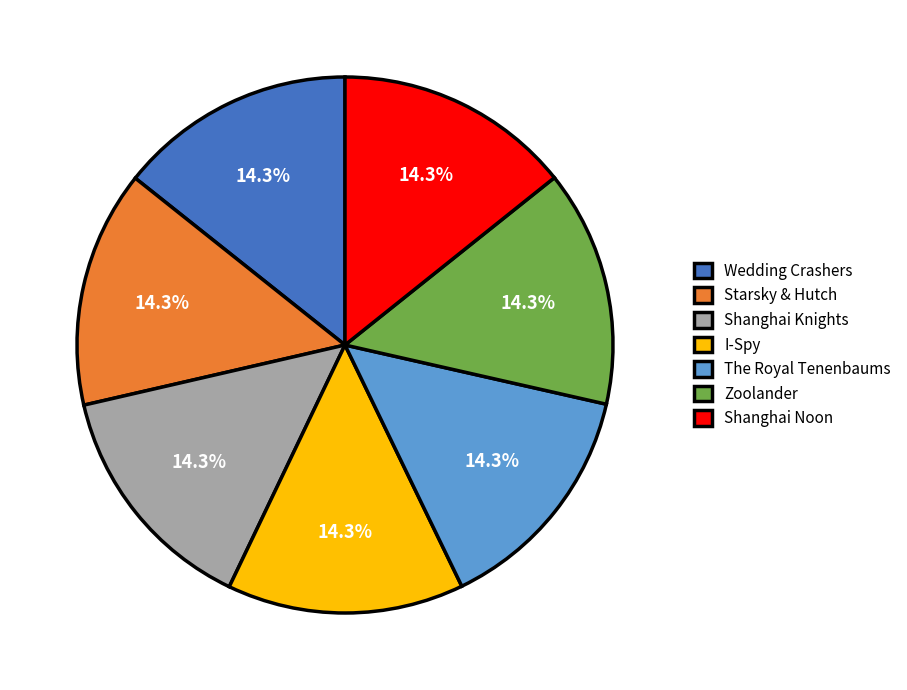

Does The Royal Tenenbaums account for over 50% of the chart?

No